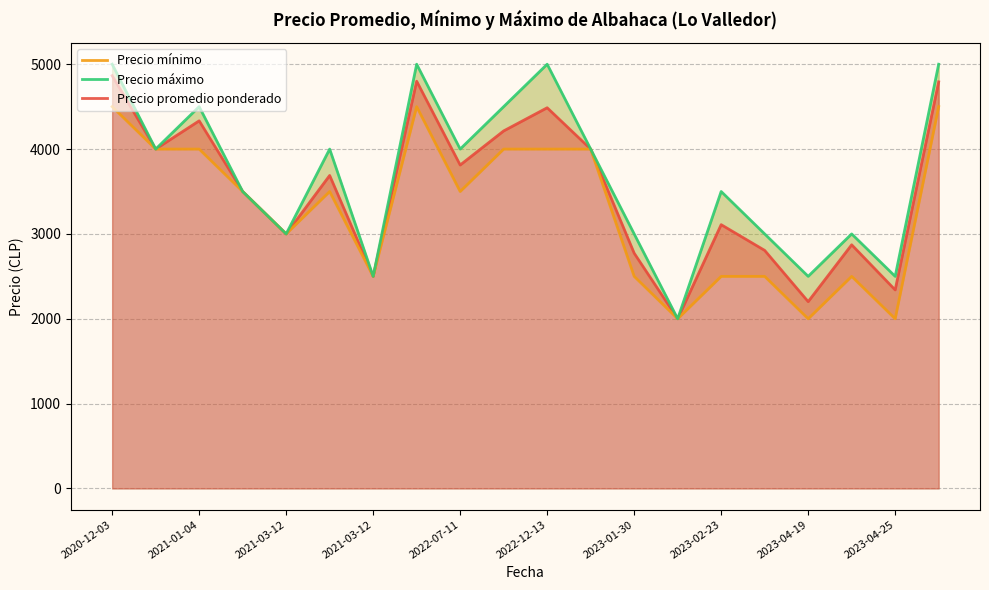

How many series are shown in this chart?

3